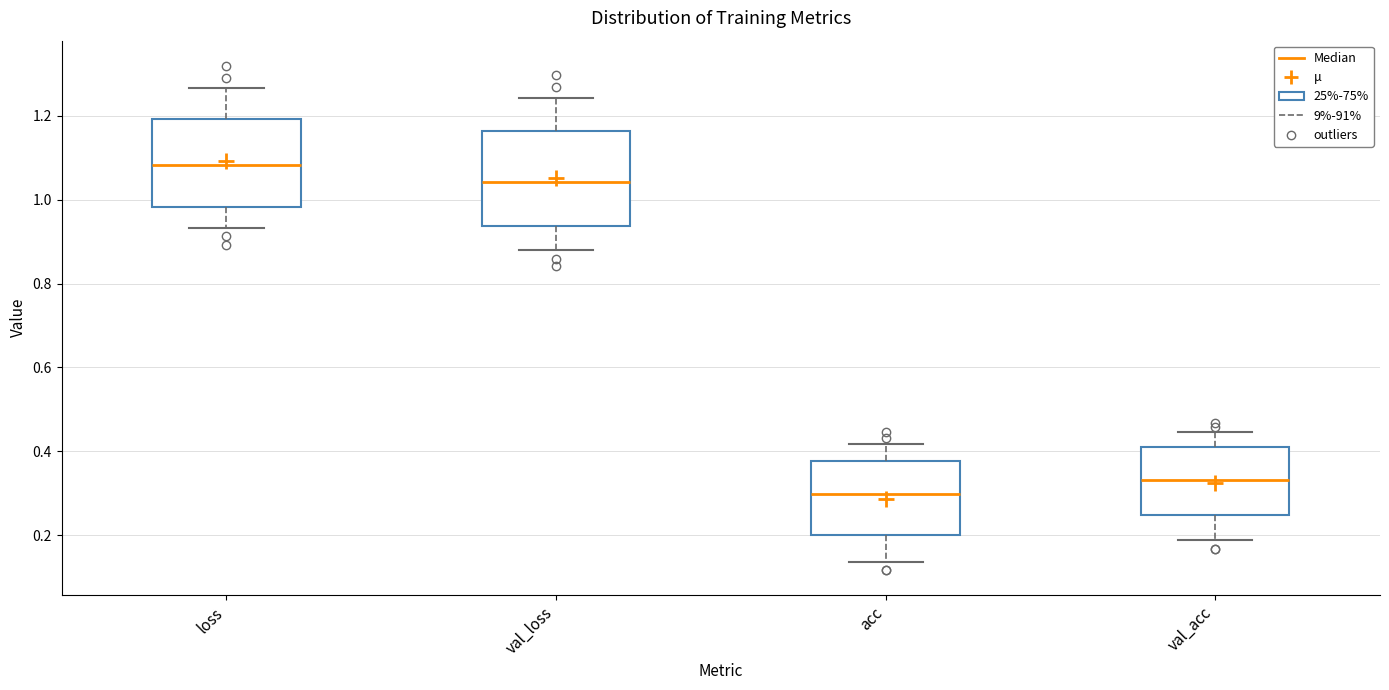

Reading left to right, transcribe this box plot: for each box, give where its median line is, the range the box spans, and where its two whiskers end, as read against the y-axis. The values are not printed on the chart, so give them approximately, as read against the axis.

loss: median 1.08, box 0.98 to 1.20, whiskers 0.94 to 1.26
val_loss: median 1.04, box 0.94 to 1.16, whiskers 0.88 to 1.24
acc: median 0.30, box 0.20 to 0.38, whiskers 0.14 to 0.42
val_acc: median 0.34, box 0.24 to 0.42, whiskers 0.18 to 0.44